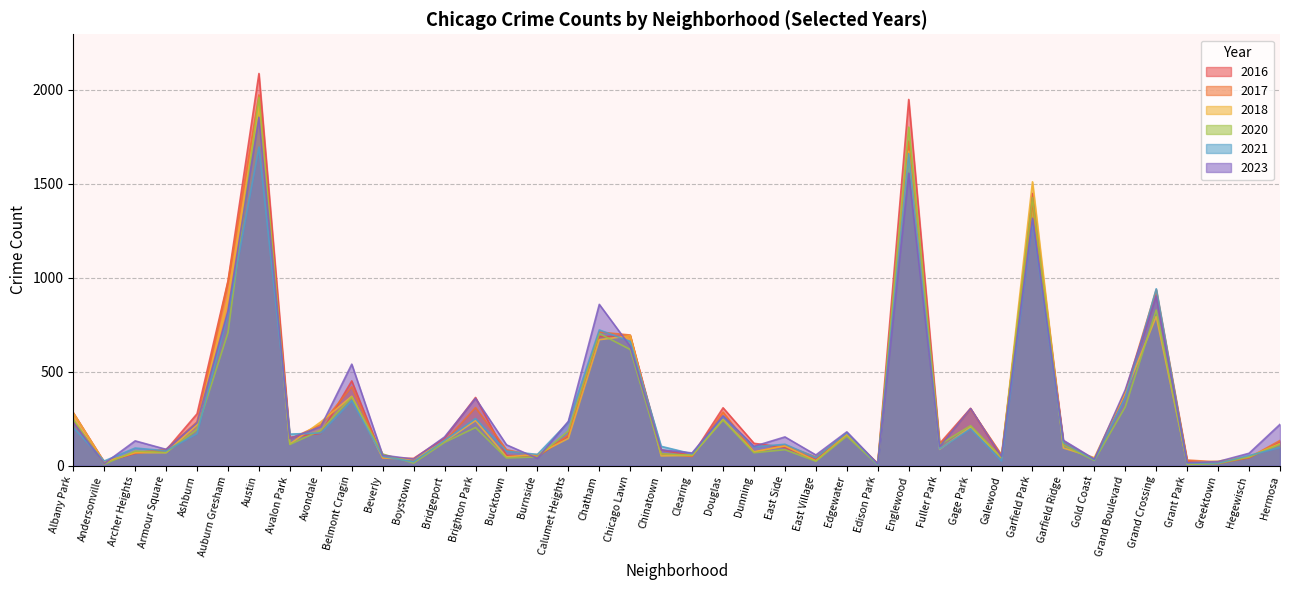

Reading left to right, what are all the values shown in this chart?

2023: Albany Park=231	Andersonville=11	Archer Heights=132	Armour Square=87	Ashburn=228	Auburn Gresham=824	Austin=1853	Avalon Park=144	Avondale=208	Belmont Cragin=540	Beverly=56	Boystown=35	Bridgeport=153	Brighton Park=358	Bucktown=111	Burnside=39	Calumet Heights=236	Chatham=858	Chicago Lawn=635	Chinatown=84	Clearing=68	Douglas=265	Dunning=103	East Side=153	East Village=57	Edgewater=180	Edison Park=10	Englewood=1556	Fuller Park=102	Gage Park=304	Galewood=49	Garfield Park=1316	Garfield Ridge=135	Gold Coast=35	Grand Boulevard=404	Grand Crossing=901	Grant Park=16	Greektown=22	Hegewisch=66	Hermosa=220
2017: Albany Park=235	Andersonville=17	Archer Heights=69	Armour Square=87	Ashburn=233	Auburn Gresham=978	Austin=1972	Avalon Park=142	Avondale=218	Belmont Cragin=420	Beverly=46	Boystown=33	Bridgeport=128	Brighton Park=309	Bucktown=85	Burnside=50	Calumet Heights=162	Chatham=711	Chicago Lawn=695	Chinatown=63	Clearing=49	Douglas=285	Dunning=72	East Side=108	East Village=46	Edgewater=166	Edison Park=12	Englewood=1726	Fuller Park=110	Gage Park=301	Galewood=58	Garfield Park=1401	Garfield Ridge=119	Gold Coast=31	Grand Boulevard=392	Grand Crossing=936	Grant Park=30	Greektown=20	Hegewisch=43	Hermosa=134
2016: Albany Park=282	Andersonville=20	Archer Heights=65	Armour Square=83	Ashburn=276	Auburn Gresham=983	Austin=2086	Avalon Park=151	Avondale=172	Belmont Cragin=451	Beverly=40	Boystown=39	Bridgeport=147	Brighton Park=363	Bucktown=55	Burnside=49	Calumet Heights=157	Chatham=686	Chicago Lawn=690	Chinatown=84	Clearing=54	Douglas=308	Dunning=119	East Side=97	East Village=32	Edgewater=162	Edison Park=12	Englewood=1948	Fuller Park=118	Gage Park=305	Galewood=42	Garfield Park=1448	Garfield Ridge=126	Gold Coast=33	Grand Boulevard=384	Grand Crossing=908	Grant Park=26	Greektown=11	Hegewisch=42	Hermosa=124
2020: Albany Park=246	Andersonville=8	Archer Heights=78	Armour Square=70	Ashburn=193	Auburn Gresham=708	Austin=1959	Avalon Park=113	Avondale=188	Belmont Cragin=365	Beverly=62	Boystown=14	Bridgeport=124	Brighton Park=203	Bucktown=41	Burnside=47	Calumet Heights=185	Chatham=703	Chicago Lawn=618	Chinatown=63	Clearing=56	Douglas=242	Dunning=69	East Side=85	East Village=24	Edgewater=157	Edison Park=5	Englewood=1801	Fuller Park=112	Gage Park=213	Galewood=43	Garfield Park=1426	Garfield Ridge=109	Gold Coast=28	Grand Boulevard=313	Grand Crossing=828	Grant Park=7	Greektown=11	Hegewisch=46	Hermosa=114
2021: Albany Park=203	Andersonville=25	Archer Heights=94	Armour Square=79	Ashburn=171	Auburn Gresham=811	Austin=1695	Avalon Park=168	Avondale=174	Belmont Cragin=346	Beverly=49	Boystown=21	Bridgeport=134	Brighton Park=251	Bucktown=77	Burnside=60	Calumet Heights=231	Chatham=722	Chicago Lawn=661	Chinatown=103	Clearing=63	Douglas=262	Dunning=100	East Side=114	East Village=43	Edgewater=175	Edison Park=6	Englewood=1660	Fuller Park=89	Gage Park=197	Galewood=25	Garfield Park=1303	Garfield Ridge=123	Gold Coast=31	Grand Boulevard=363	Grand Crossing=941	Grant Park=15	Greektown=14	Hegewisch=54	Hermosa=97
2018: Albany Park=281	Andersonville=19	Archer Heights=69	Armour Square=69	Ashburn=218	Auburn Gresham=898	Austin=1912	Avalon Park=115	Avondale=233	Belmont Cragin=369	Beverly=41	Boystown=34	Bridgeport=129	Brighton Park=240	Bucktown=47	Burnside=60	Calumet Heights=145	Chatham=670	Chicago Lawn=691	Chinatown=52	Clearing=55	Douglas=246	Dunning=74	East Side=105	East Village=26	Edgewater=164	Edison Park=9	Englewood=1672	Fuller Park=87	Gage Park=205	Galewood=42	Garfield Park=1510	Garfield Ridge=94	Gold Coast=43	Grand Boulevard=388	Grand Crossing=794	Grant Park=15	Greektown=24	Hegewisch=49	Hermosa=118